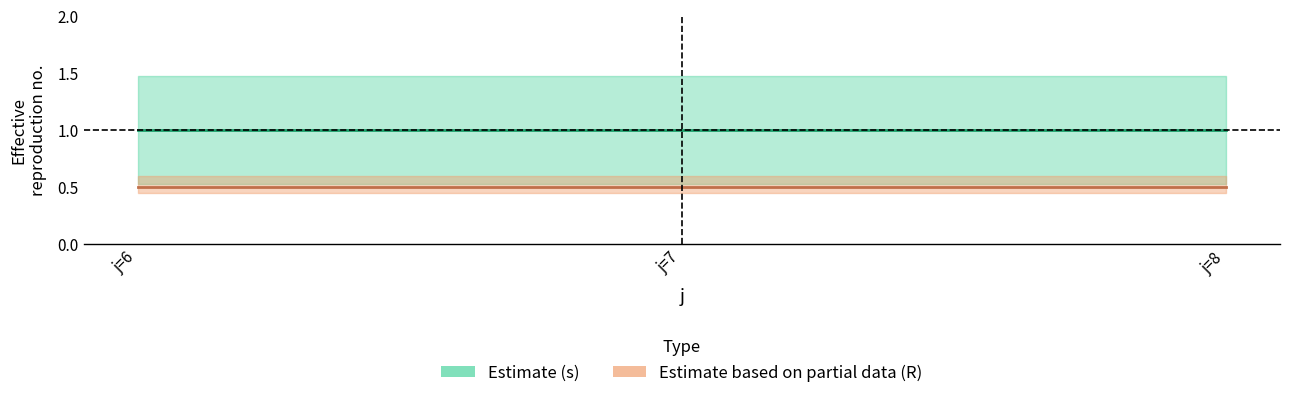

Reading right to left, list all the values displayed in this chart.

s: j=8=1.0	j=7=1.0	j=6=1.0
R: j=8=0.5	j=7=0.5	j=6=0.5